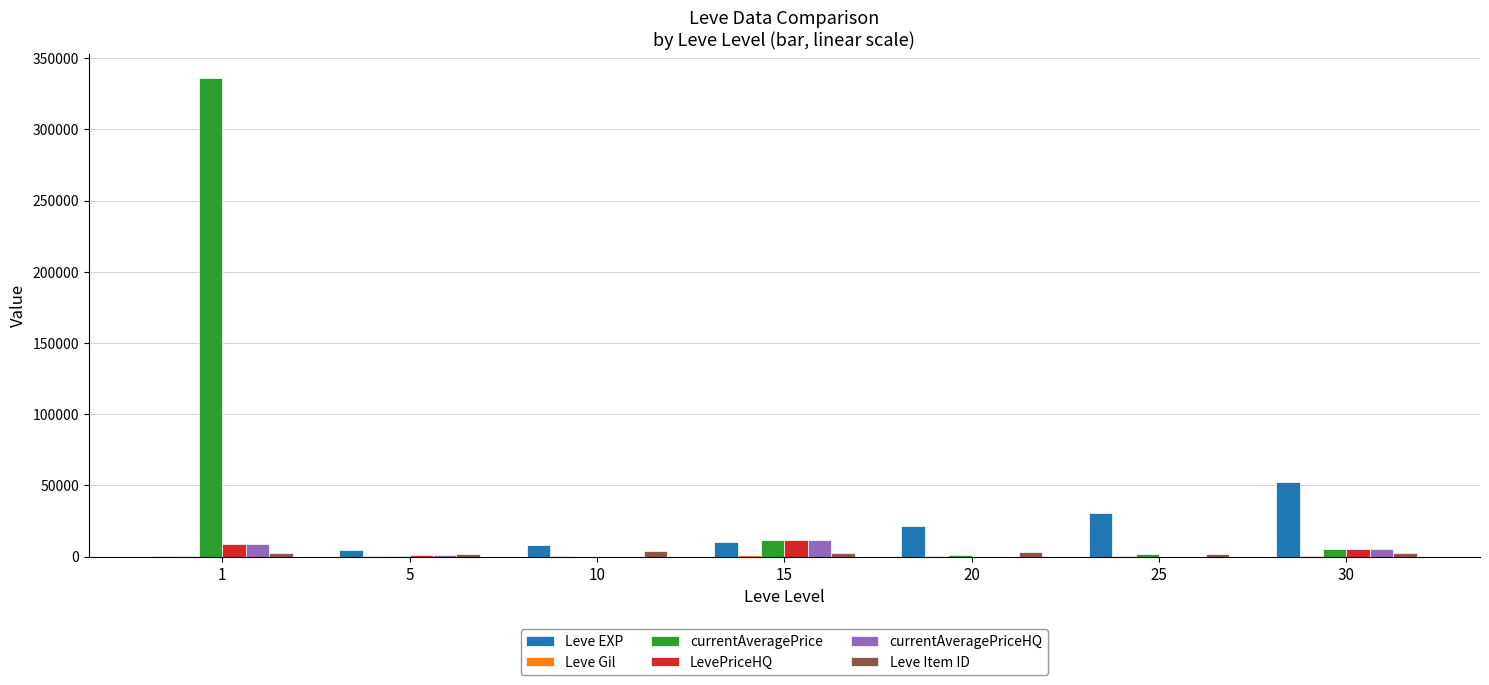

Reading right to left, extract all data points from this chart.

Leve EXP: 30=52220	25=30820	20=21600	15=10100	10=8430	5=4660	1=630
Leve Gil: 30=410	25=336	20=295	15=910	10=430	5=140	1=112
currentAveragePrice: 30=5000	25=1657	20=1009	15=12000	10=0	5=677	1=336311
LevePriceHQ: 30=5000	25=0	20=0	15=12000	10=0	5=1167	1=8933
currentAveragePriceHQ: 30=5000	25=0	20=0	15=12000	10=0	5=1167	1=8933
Leve Item ID: 30=2767	25=1657	20=3559	15=2672	10=3771	5=1685	1=2631